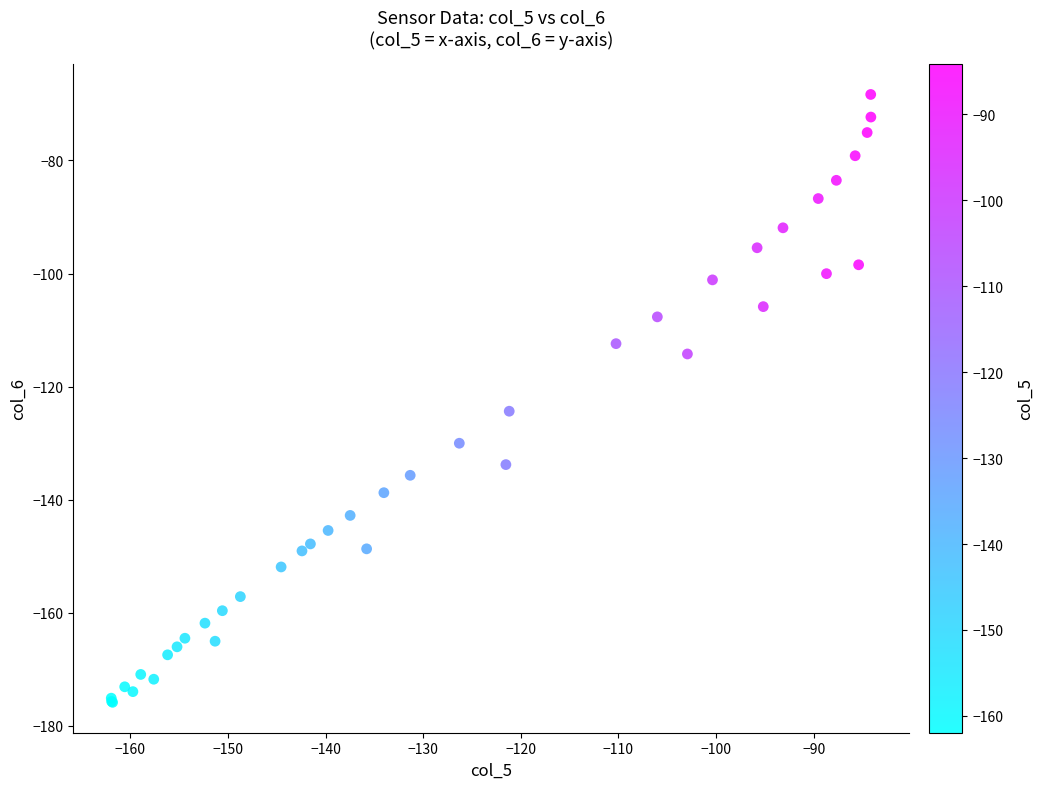

What Y value in the scatter plot is closest to -122?

-124.4